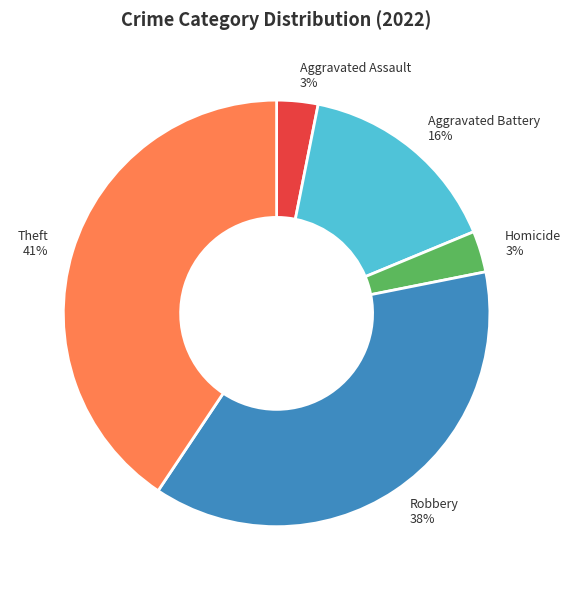

Count the number of slices in the pie.

5